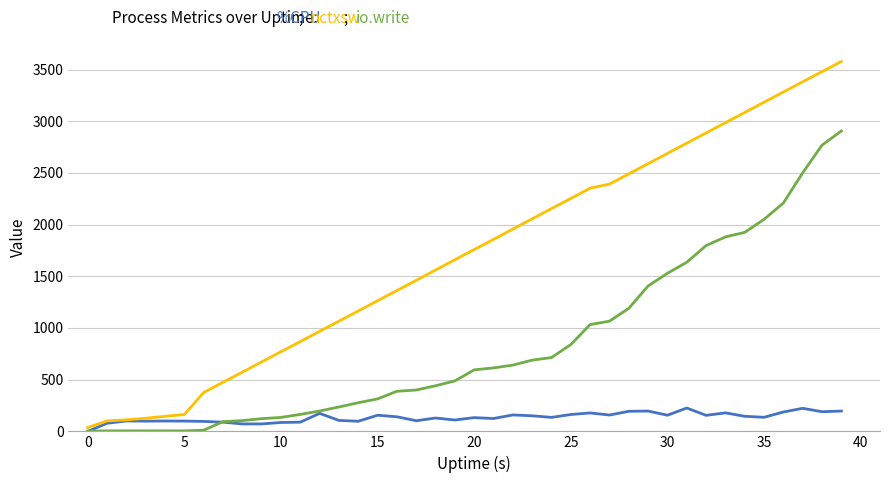

What is the maximum value shown in the chart?

3578.0